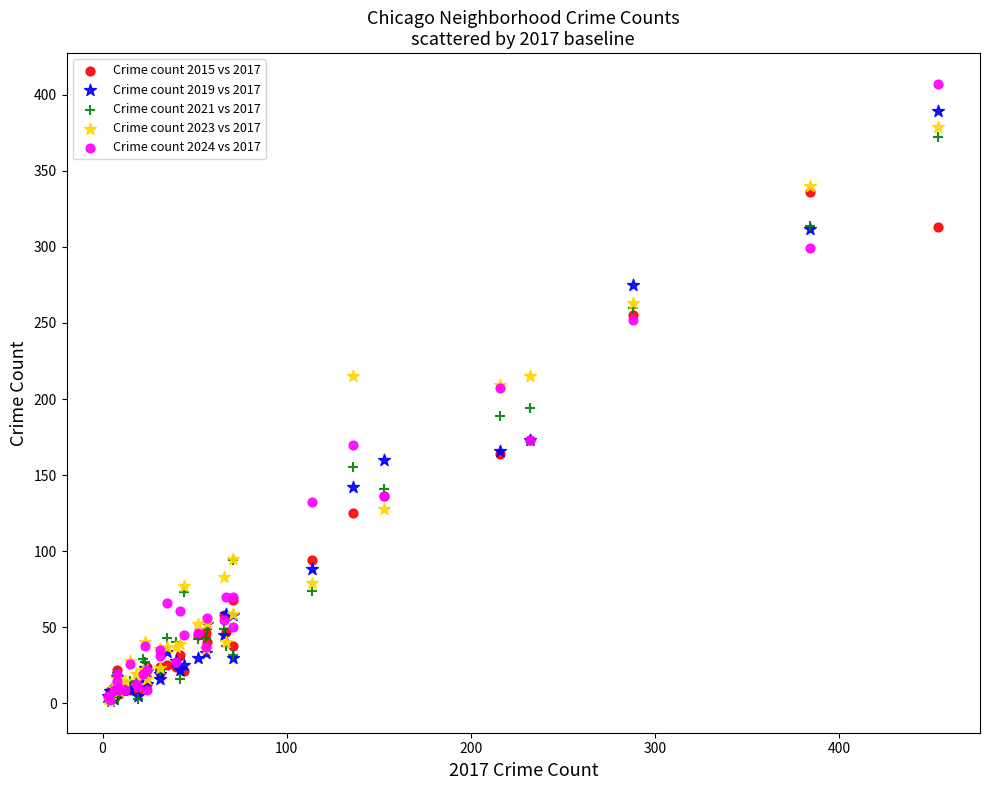

What are all the series names shown in the legend?

Crime count 2015 vs 2017, Crime count 2019 vs 2017, Crime count 2021 vs 2017, Crime count 2023 vs 2017, Crime count 2024 vs 2017